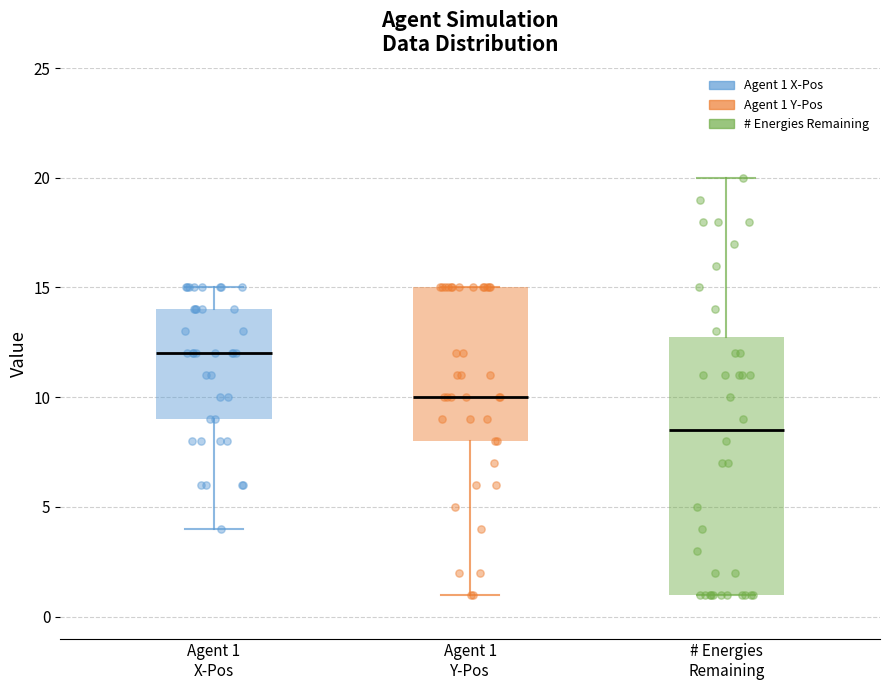

Which box's median line is the highest?

Agent 1 X-Pos